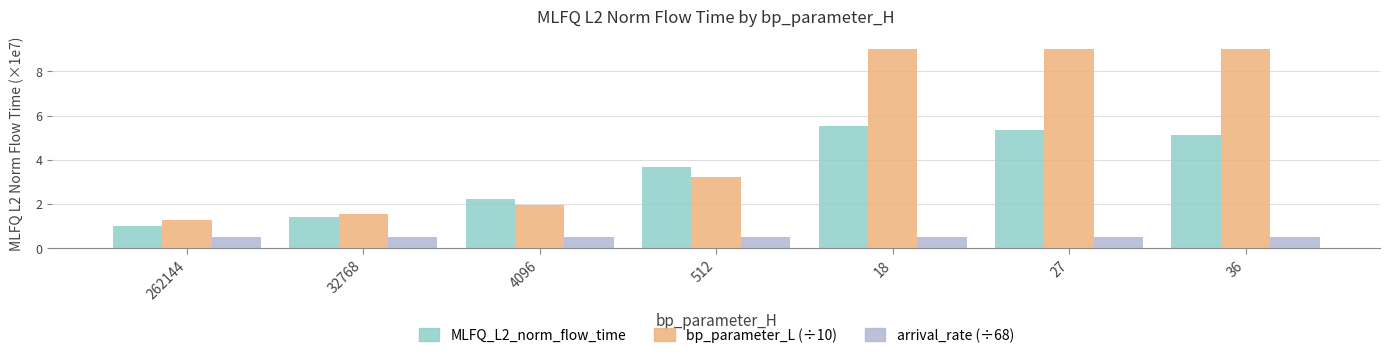

Reading left to right, what are all the values shown in this chart?

MLFQ_L2_norm_flow_time: 262144=1.0	32768=1.4	4096=2.2	512=3.7	18=5.5	27=5.4	36=5.1
bp_parameter_L: 262144=1.3	32768=1.5	4096=2.0	512=3.2	18=9.0	27=9.0	36=9.0
arrival_rate: 262144=0.5	32768=0.5	4096=0.5	512=0.5	18=0.5	27=0.5	36=0.5